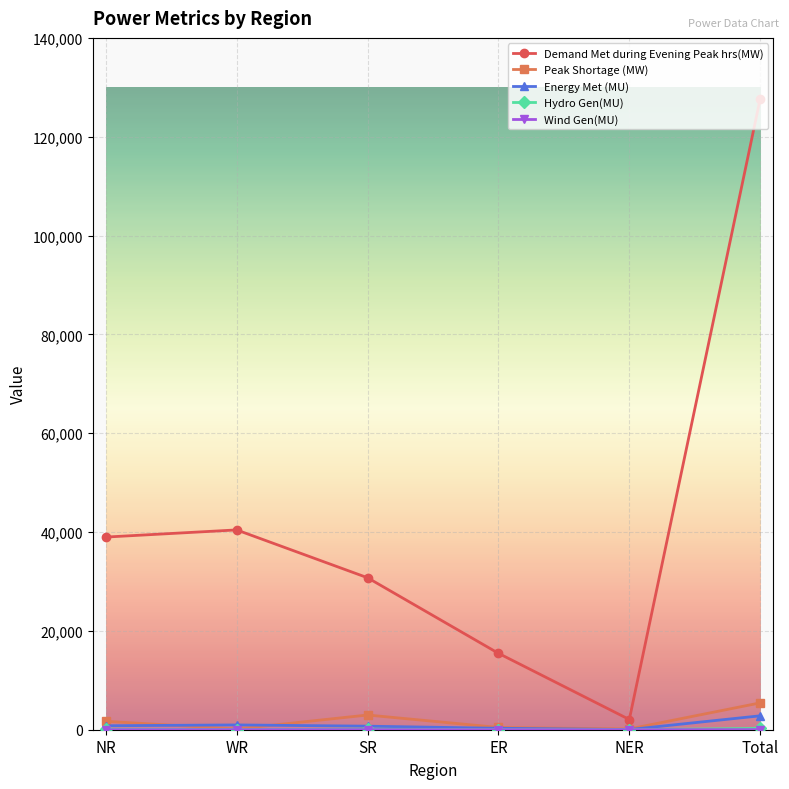

At which category does the chart reach its peak across all series?

Total